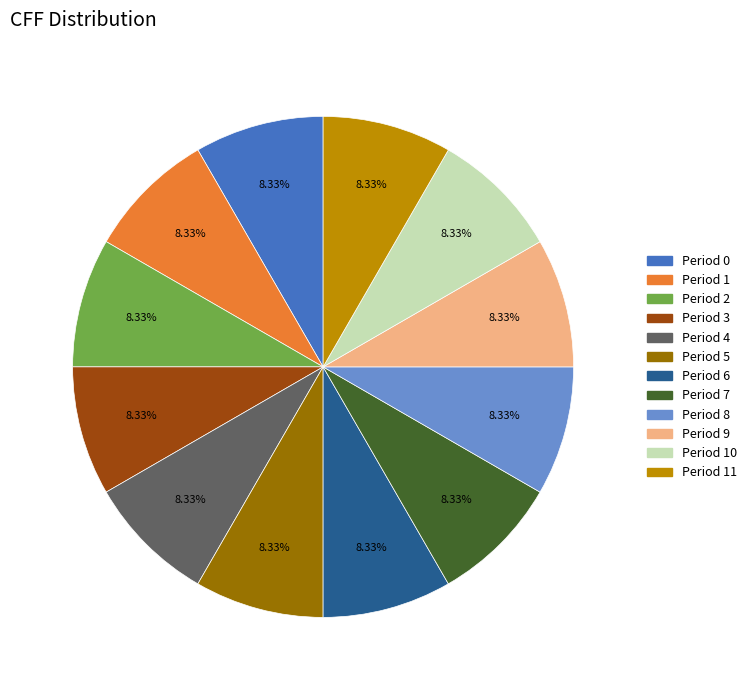

Approximately how many times larger is the value at Period 10 compared to Period 11?

1.0